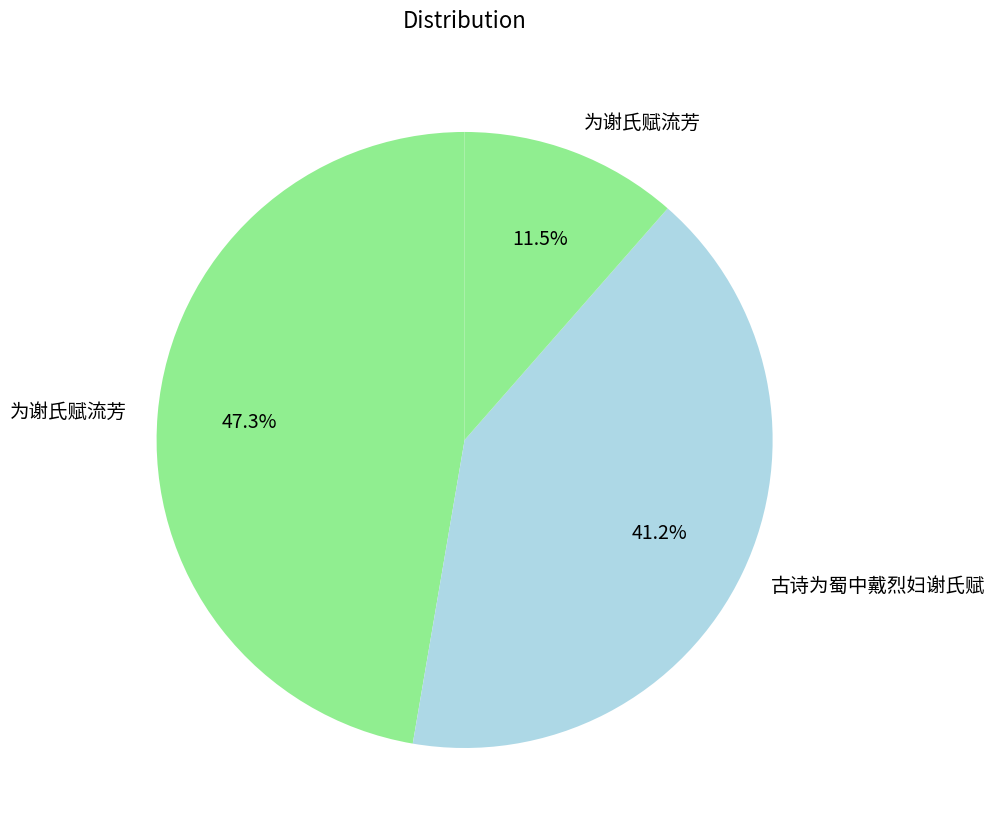

To the nearest percent, what is the average slice percentage?

33%